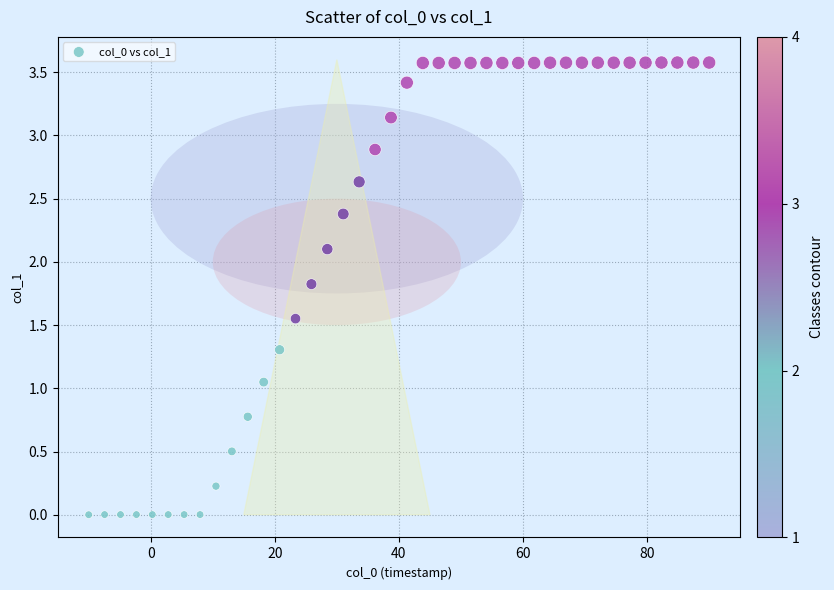

What is the range of X values (max minus min)?

100.0